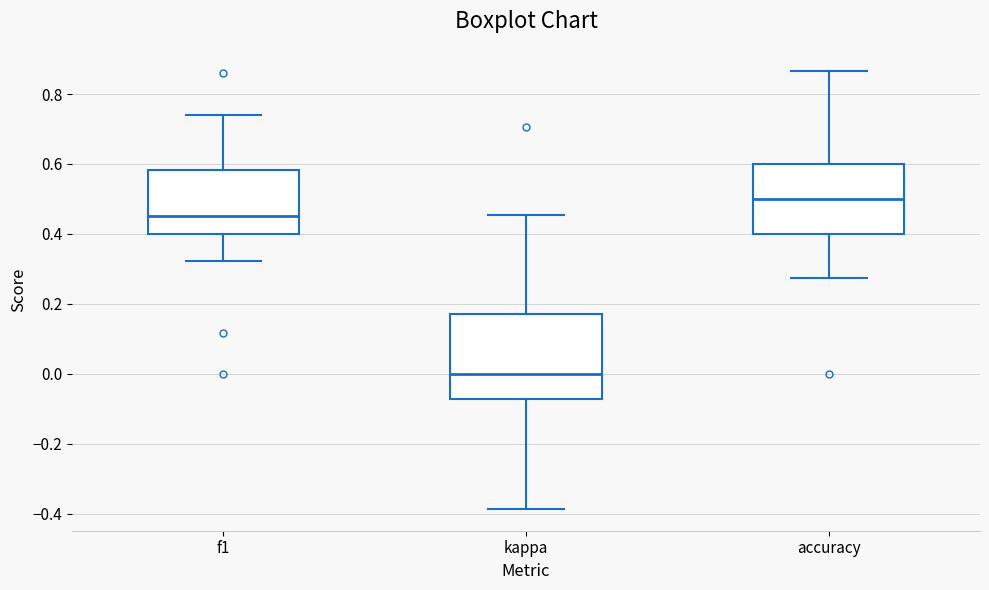

Where does the lower whisker of the box for accuracy end on the y-axis? The values are not printed on the chart, so give them approximately, as read against the axis.

0.28